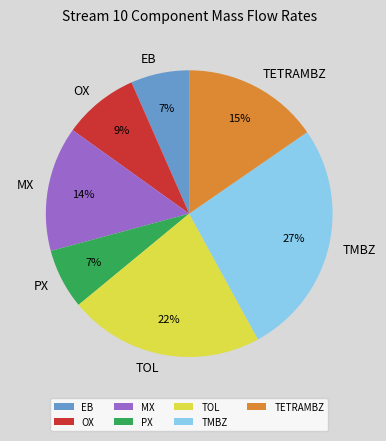

Do TETRAMBZ and TMBZ together represent more than half of the pie?

No